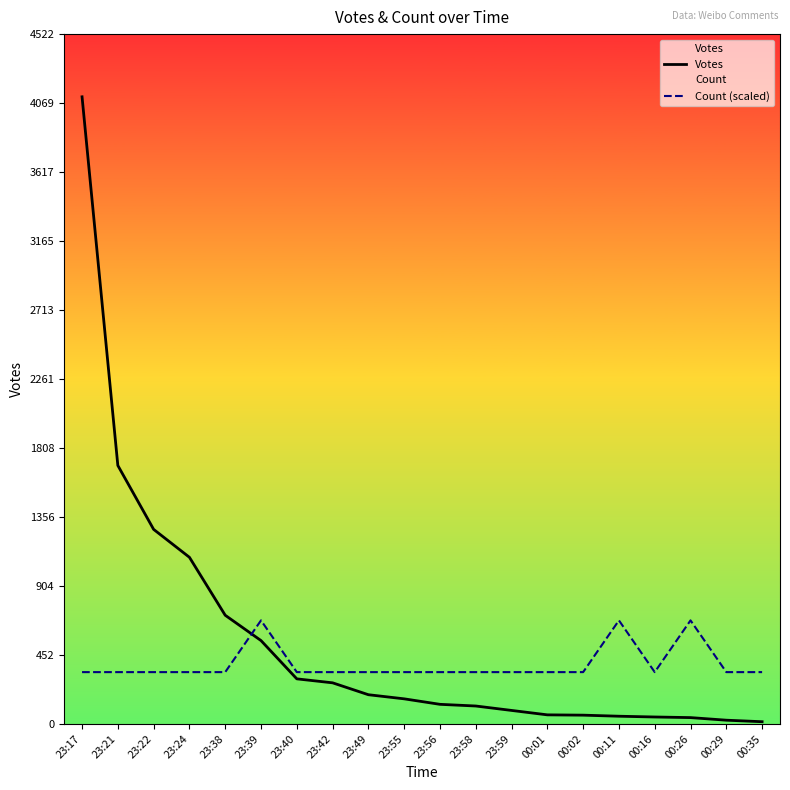

At which label does Count (scaled) reach its minimum?

23:17